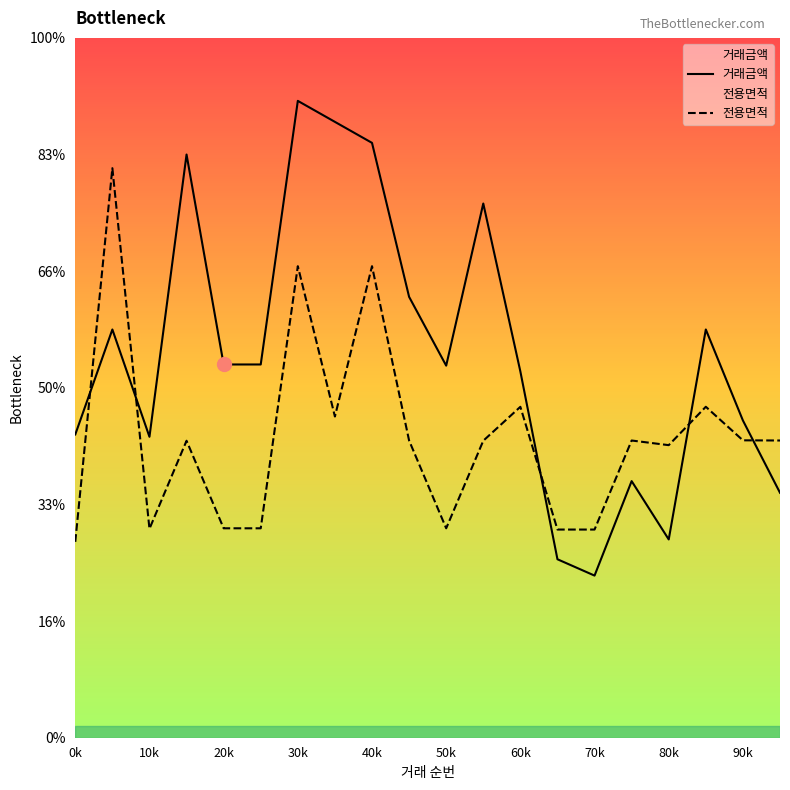

What is the value of the 전용면적 point at the 12th from the left?

12730.3